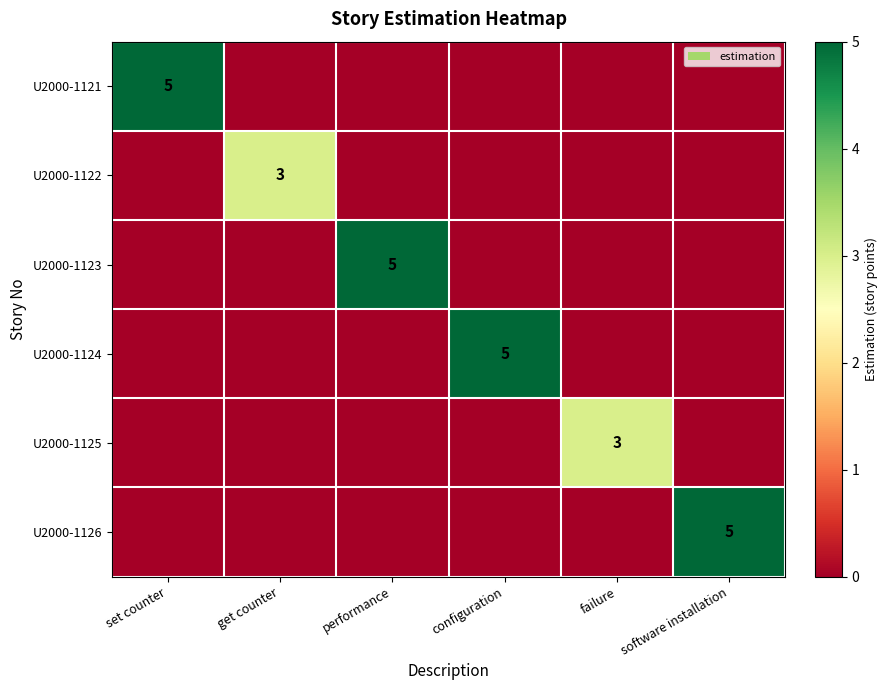

The U2000-1123 series shows 7 at performance. True or false?

False